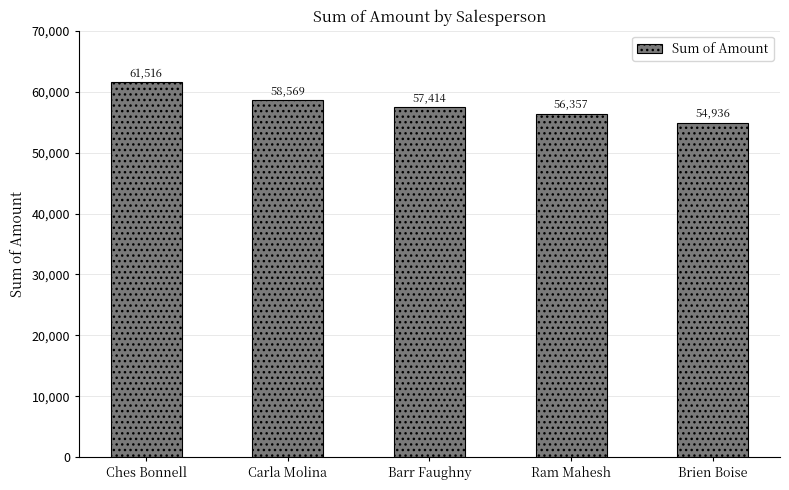

Reading right to left, extract all data points from this chart.

54936	56357	57414	58569	61516